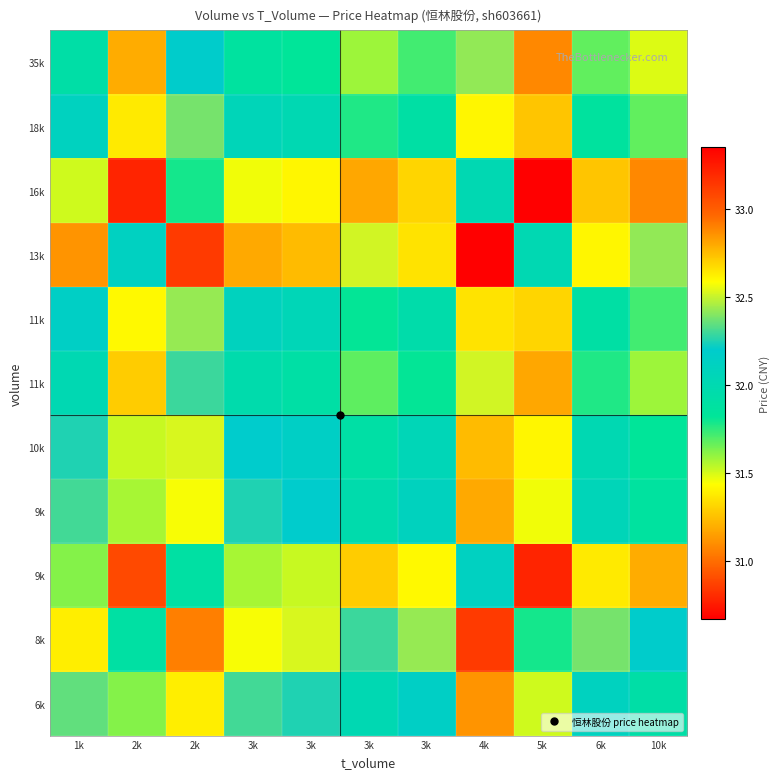

Which label corresponds to the smallest value in the chart?

5k